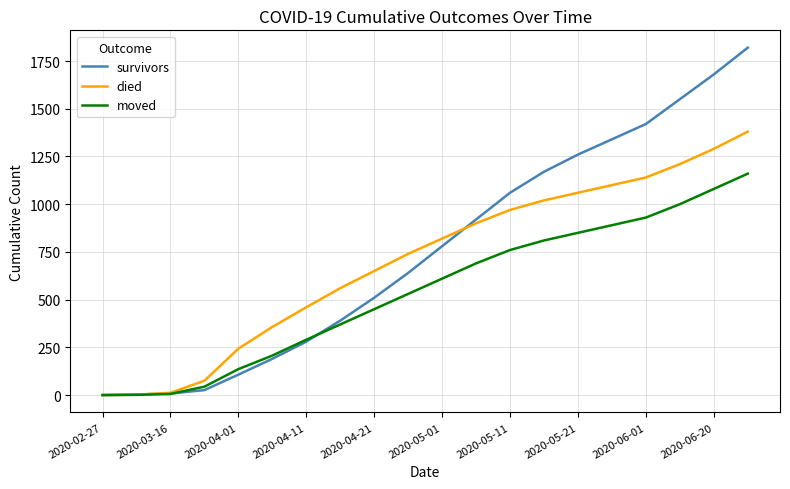

Which series has the largest total across all categories?

survivors